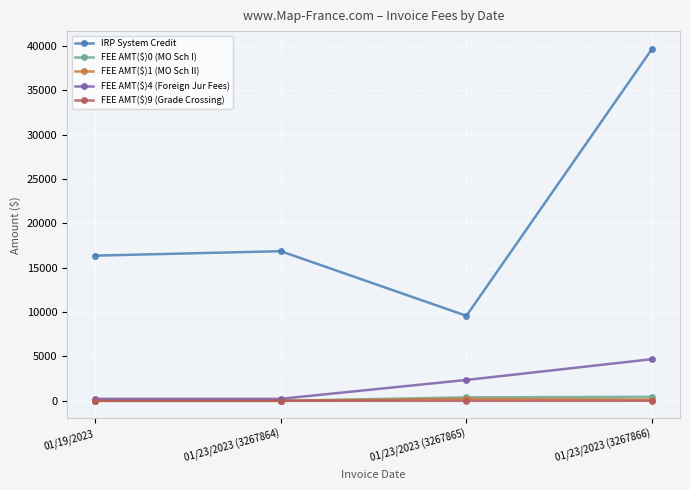

True or false: FEE AMT($)1 (MO Sch II) and FEE AMT($)0 (MO Sch I) cross at least once.

False